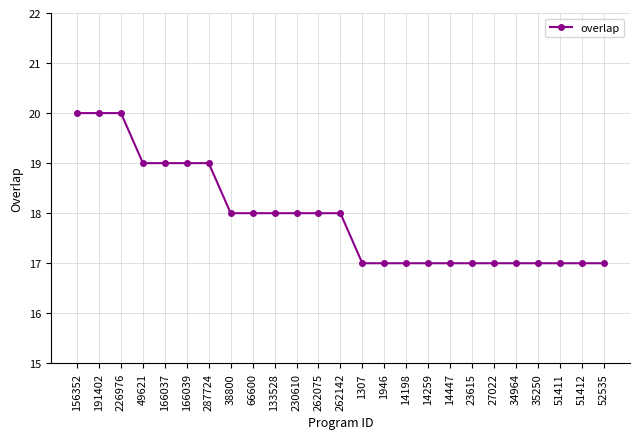

Does the chart have visible grid lines?

Yes